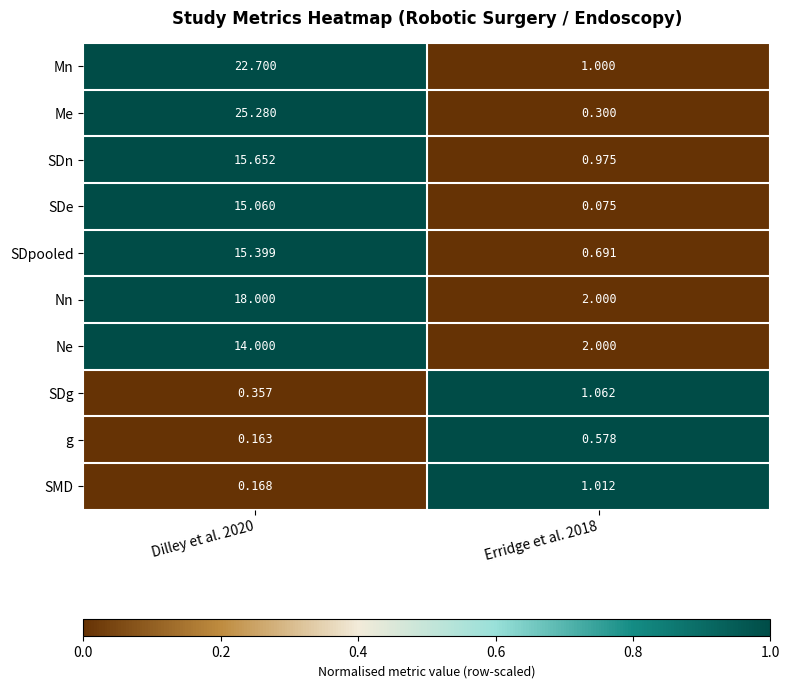

Between Dilley et al. 2020 and Erridge et al. 2018, which series saw the biggest shift?

Me